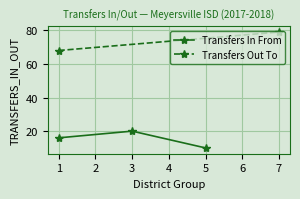

What is the highest value of the Transfers In From series?

20